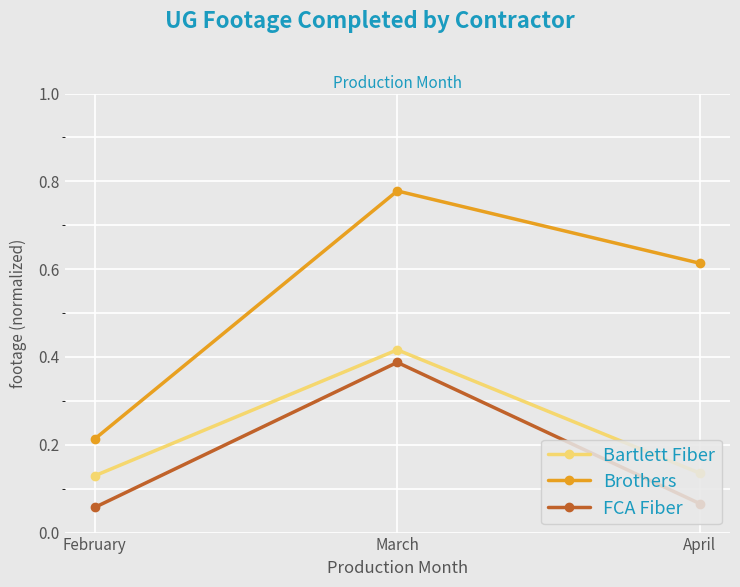

At which label is Brothers closest to 0?

February